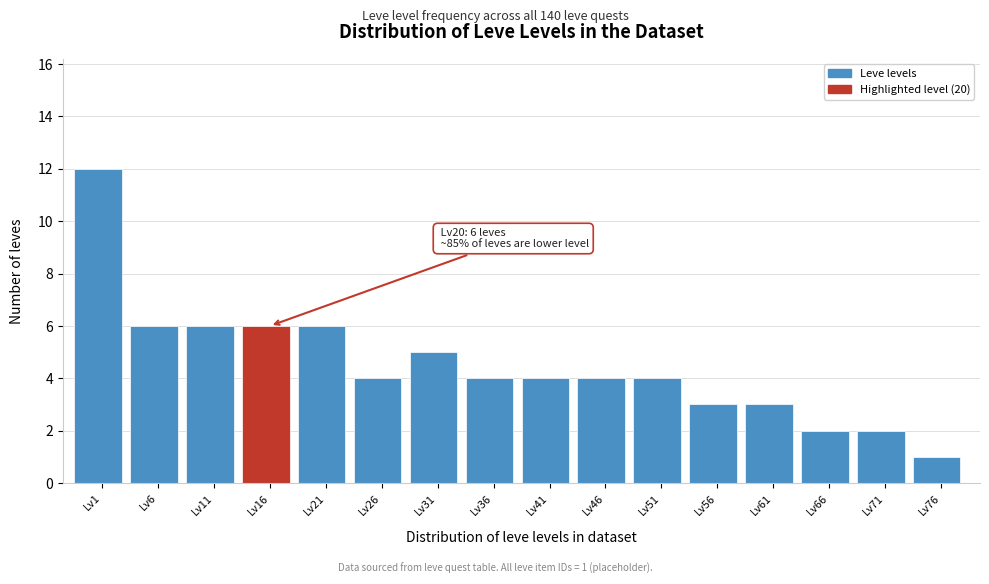

Reading left to right, extract all data points from this chart.

Lv1=12	Lv6=6	Lv11=6	Lv16=6	Lv21=6	Lv26=4	Lv31=5	Lv36=4	Lv41=4	Lv46=4	Lv51=4	Lv56=3	Lv61=3	Lv66=2	Lv71=2	Lv76=1